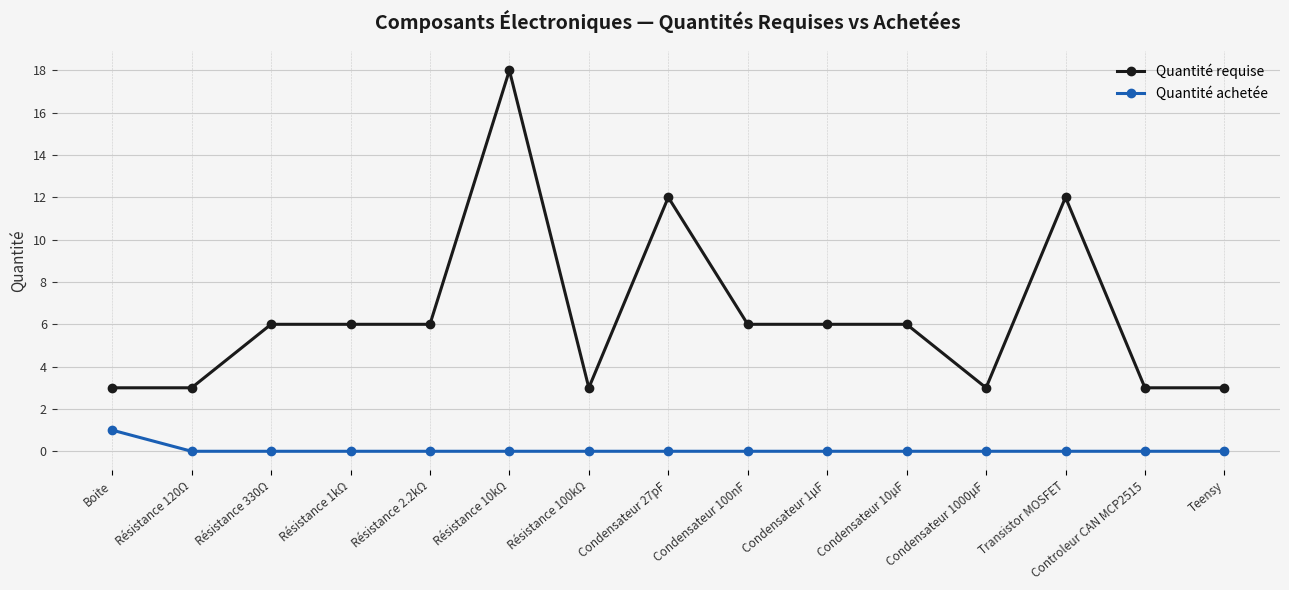

What is the spread (max minus min) of values at Condensateur 27pF?

12